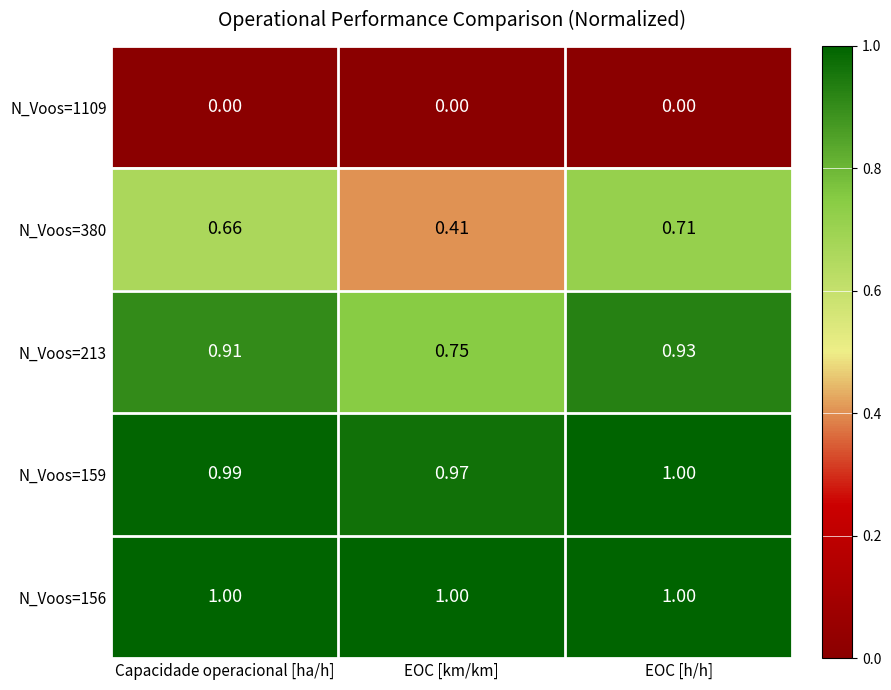

Is the value of N_Voos=213 at Capacidade operacional [ha/h] greater than the value of N_Voos=156 at EOC [h/h]?

No